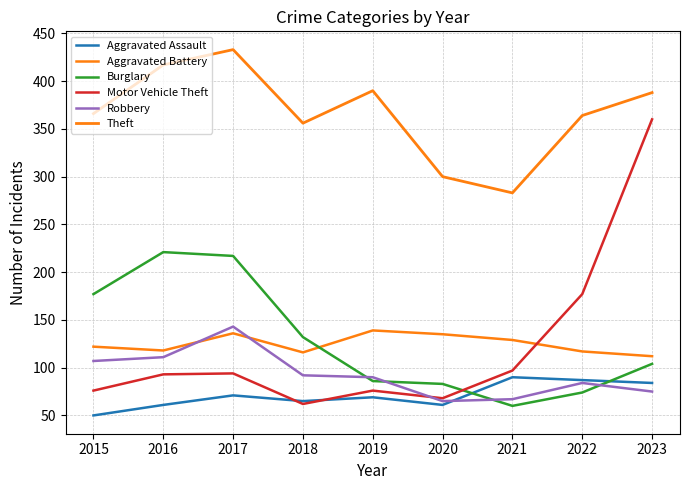

Does the chart have visible grid lines?

Yes